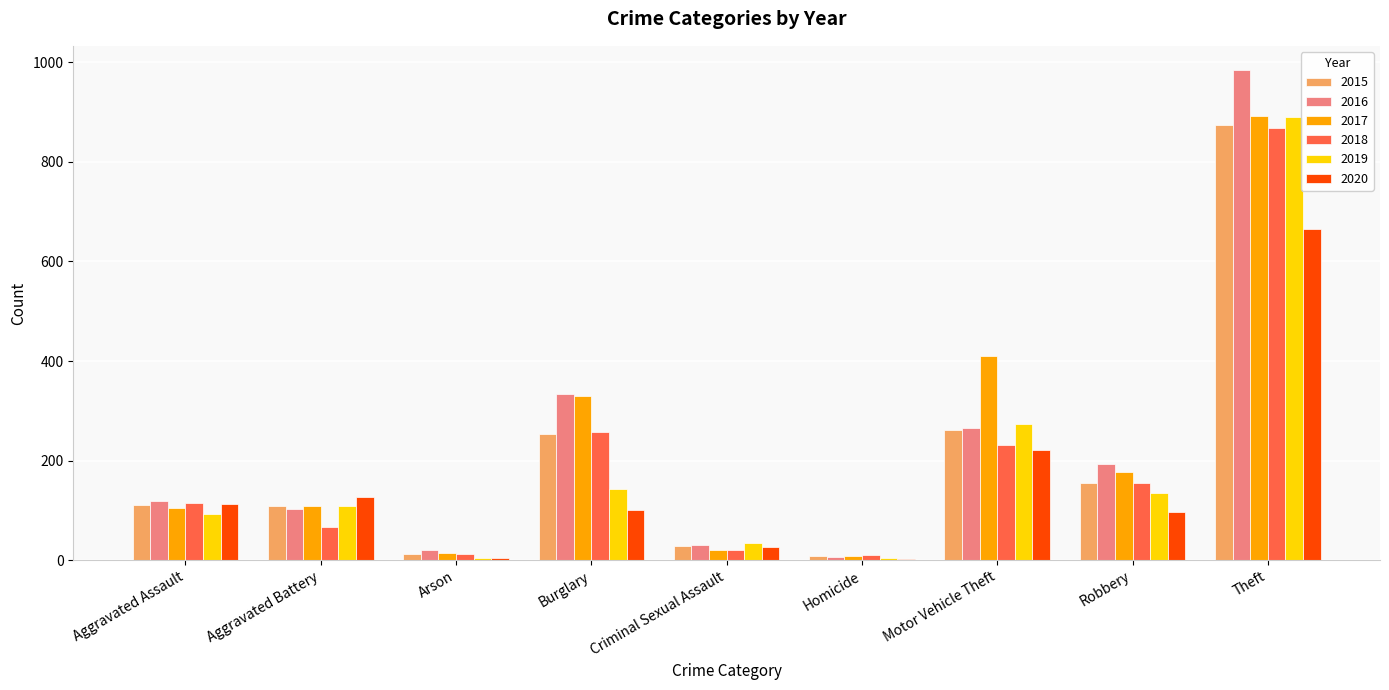

Is it true that 2018 equals 150 at Aggravated Assault?

False